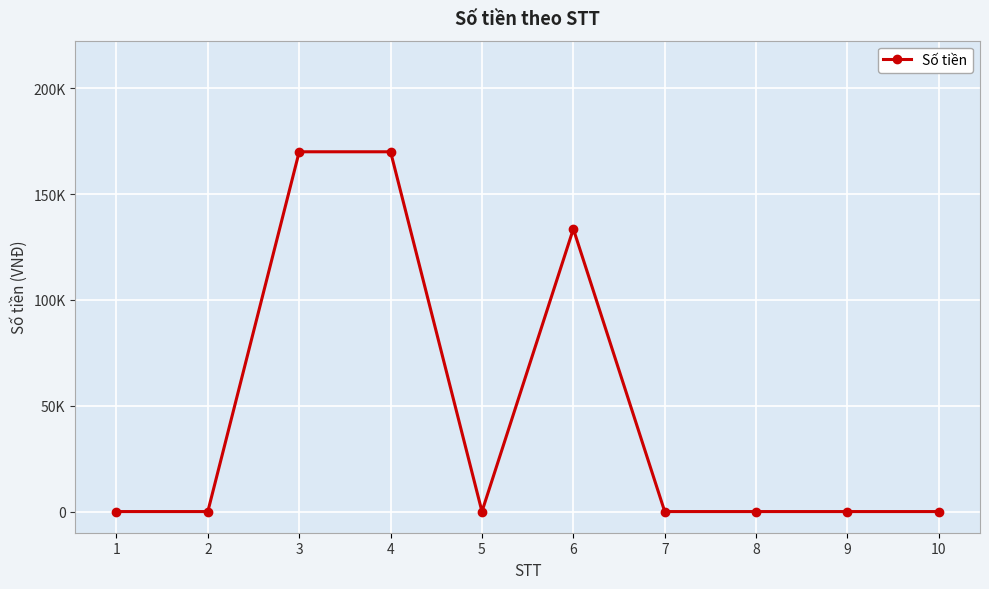

Does the chart display data point markers on the line(s)?

Yes